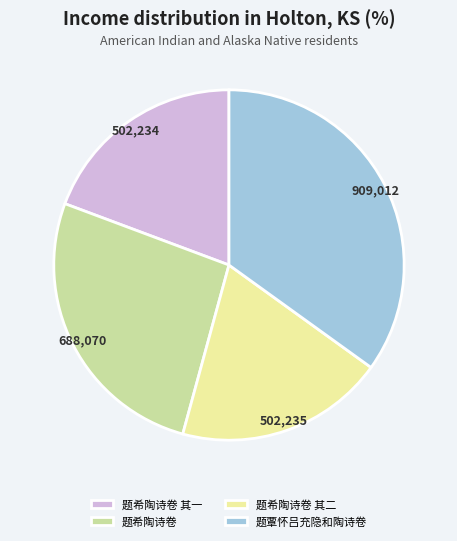

Does 题覃怀吕充隐和陶诗卷 represent more than half of the total?

No